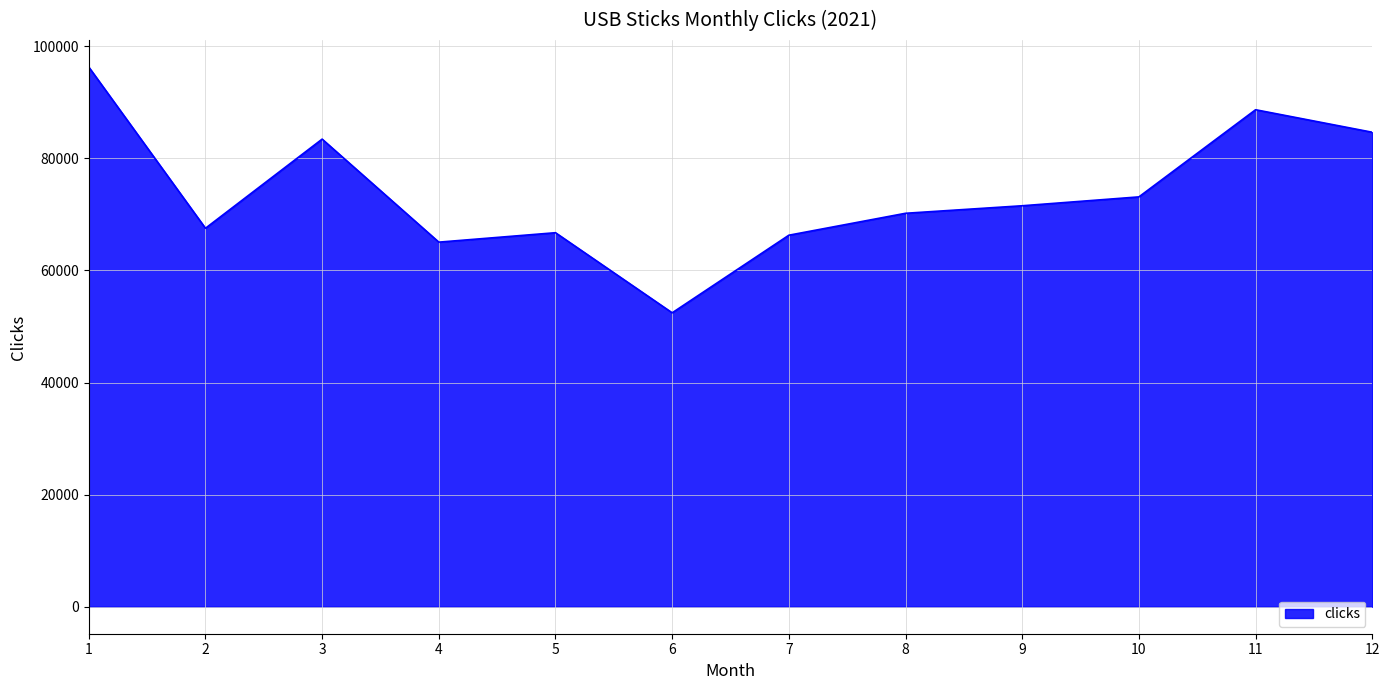

What is the change in value from 7 to 10?

+6837